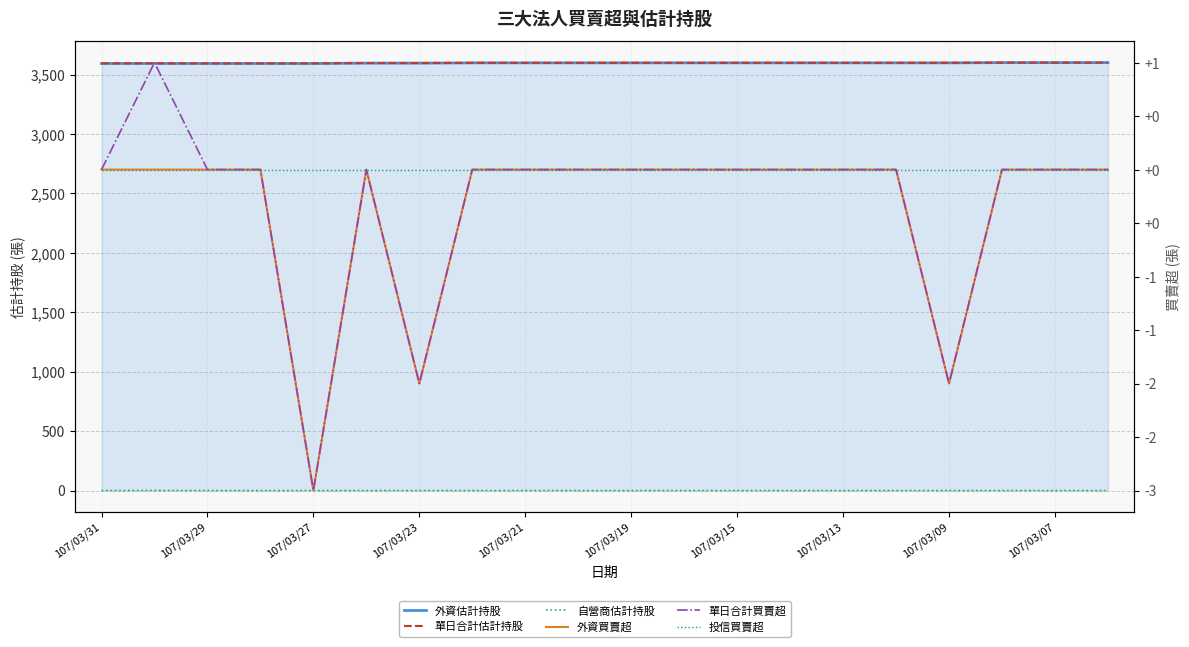

How many lines are shown in the chart?

6